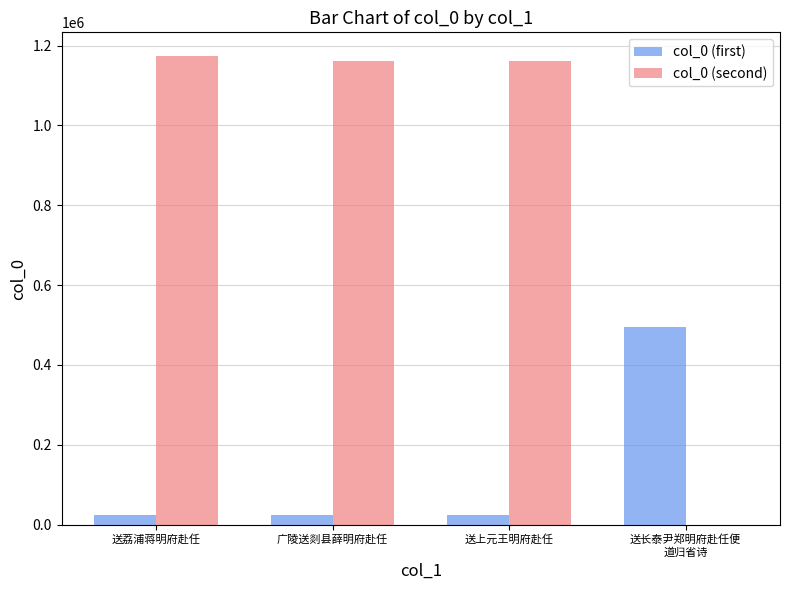

The col_0 (second) series shows 1174401 at 送荔浦蒋明府赴任. True or false?

True